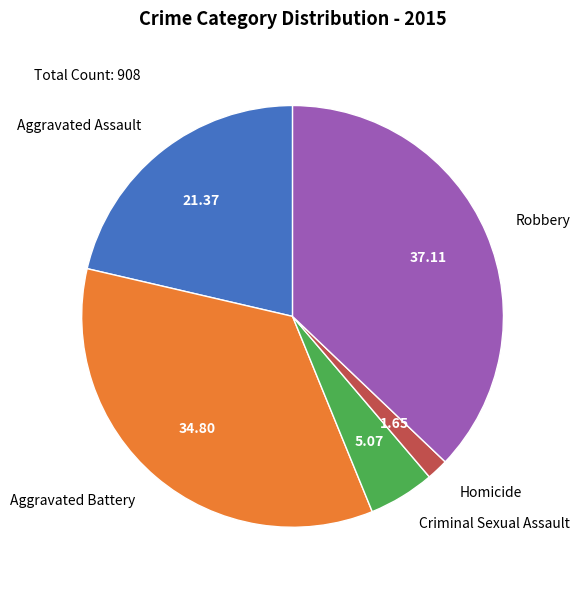

Combined, do Aggravated Battery and Robbery account for over 50%?

Yes